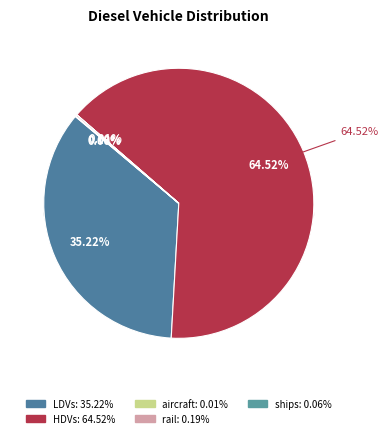

True or false: HDVs accounts for 57% of the total.

False